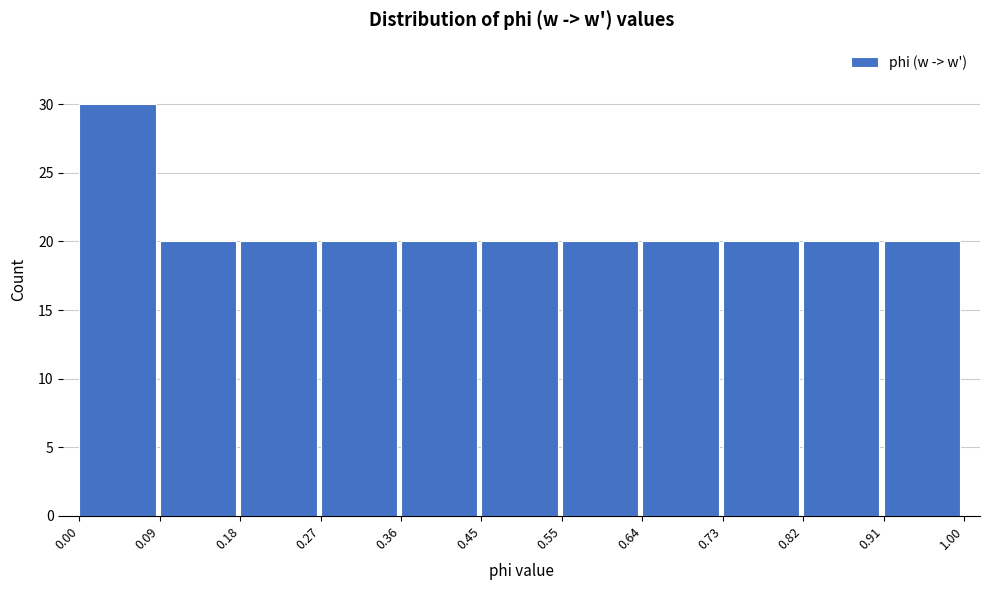

Reading left to right, list every bar in this chart as the range it spans on the x-axis followed by its height. The values are not printed on the chart, so give them approximately, as read against the axis.

0.00 to 0.09: 30
0.09 to 0.18: 20
0.18 to 0.27: 20
0.27 to 0.36: 20
0.36 to 0.45: 20
0.45 to 0.55: 20
0.55 to 0.64: 20
0.64 to 0.73: 20
0.73 to 0.82: 20
0.82 to 0.91: 20
0.91 to 1.00: 20